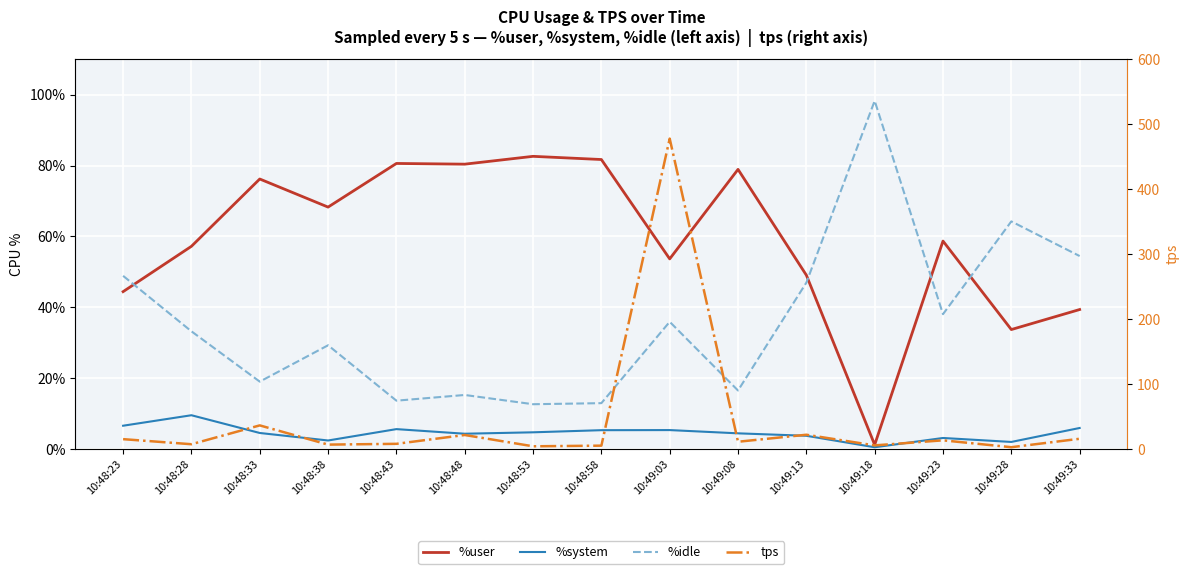

How many times do tps and %user cross each other?

4